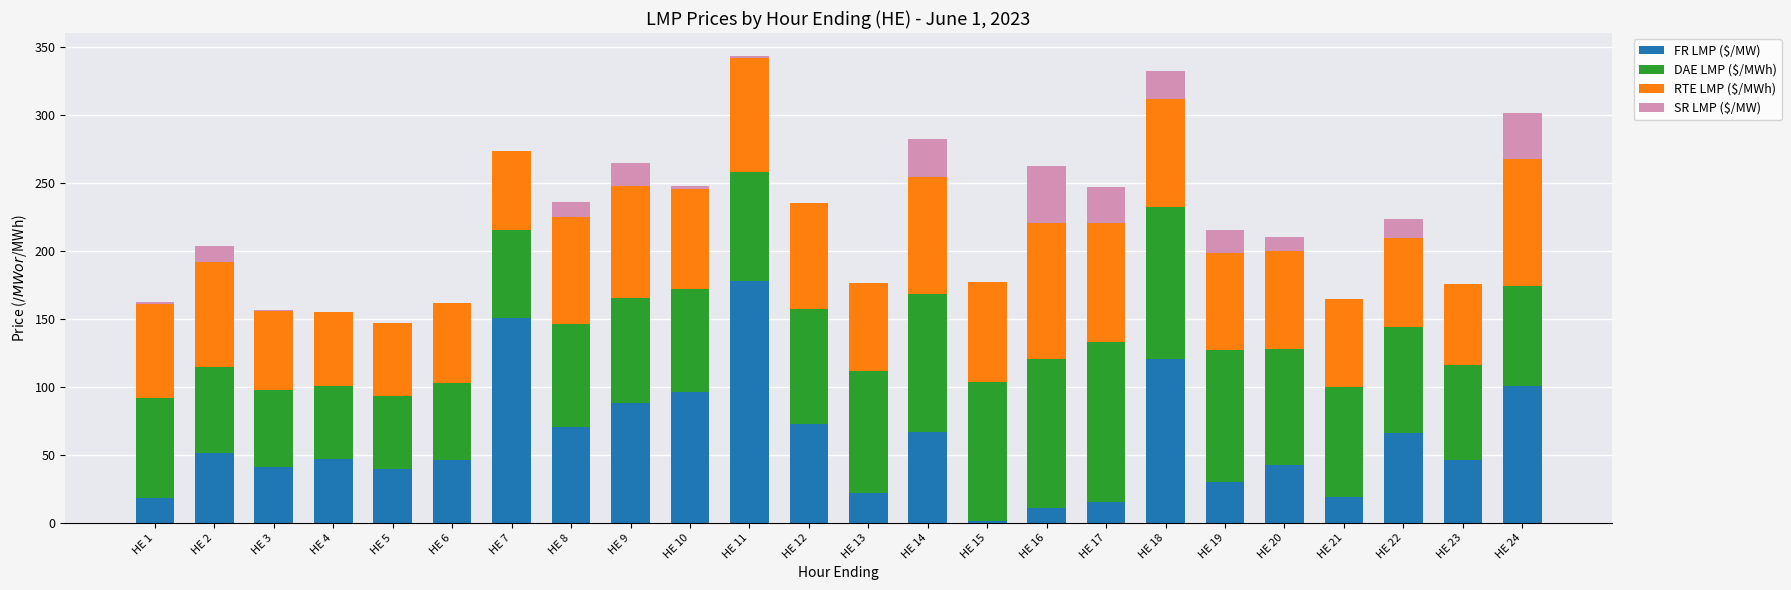

How many categories are shown in the chart?

24